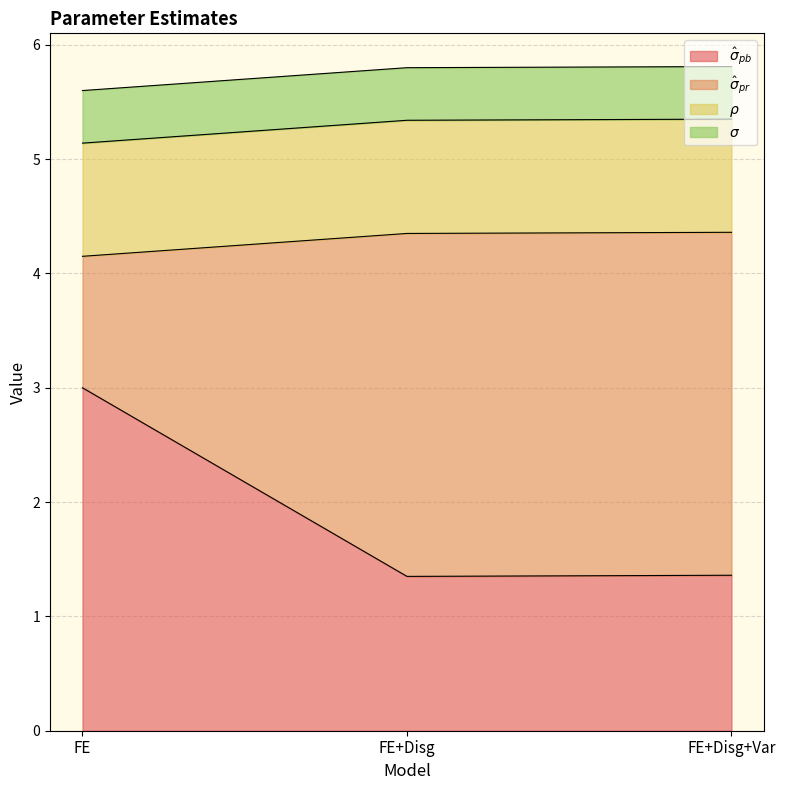

What is the sum of all hat_sigma_pb values?

5.7